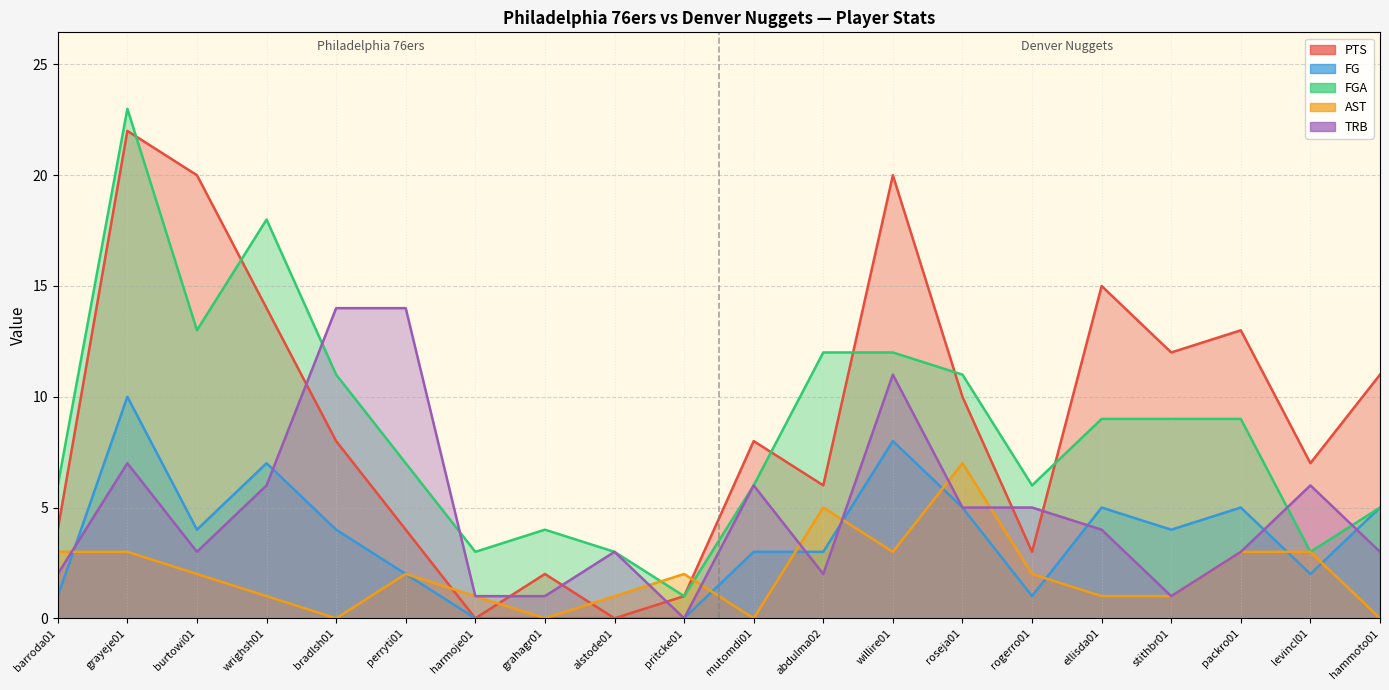

What is the total value across all series at grayeje01?

65